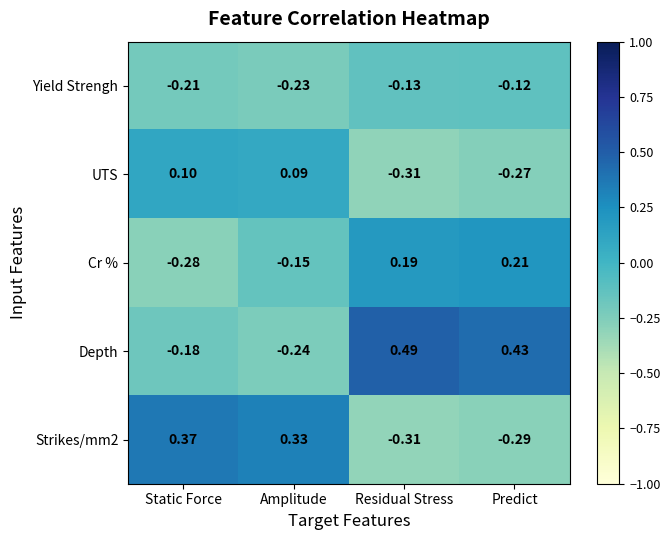

At which category does the chart reach its peak across all series?

Residual Stress